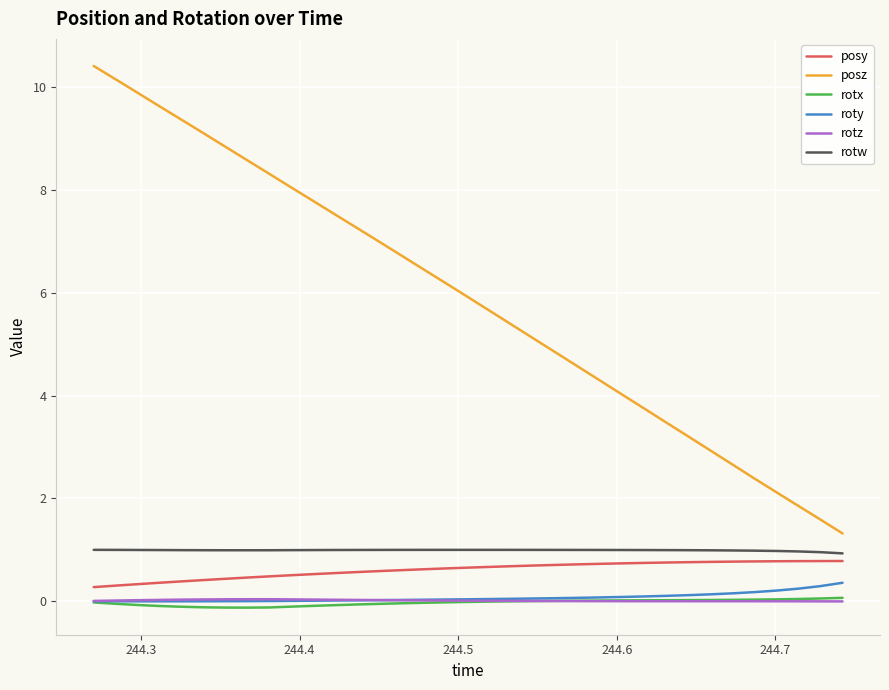

What is the smallest value displayed?

-0.1